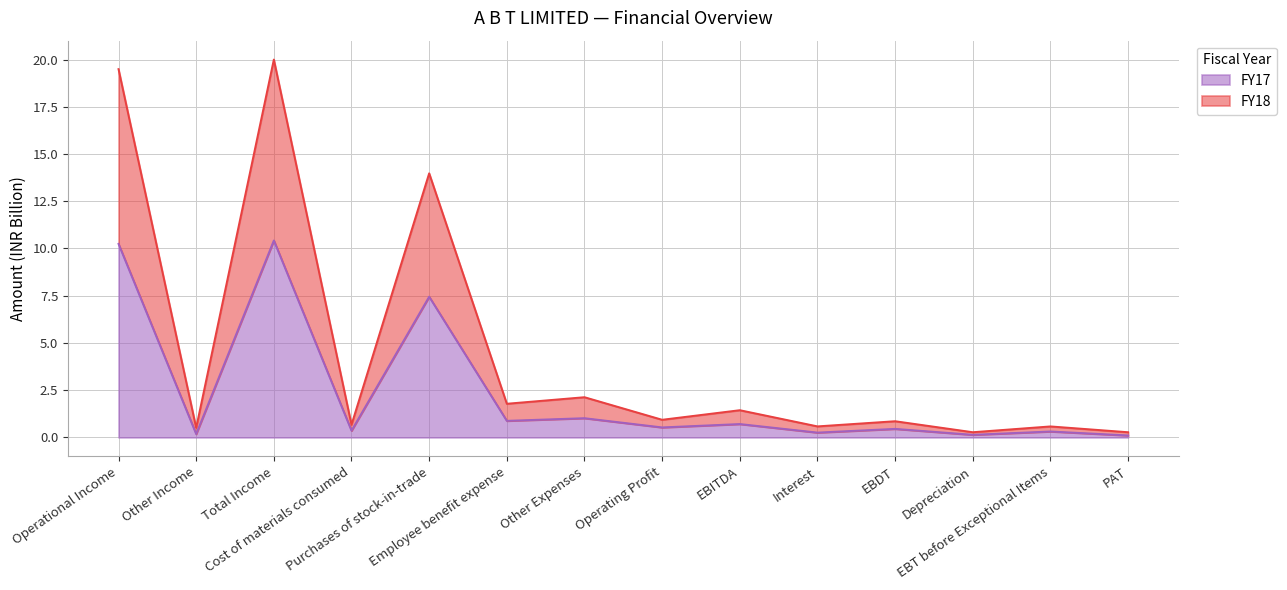

What is the total value across all series at EBDT?

0.9